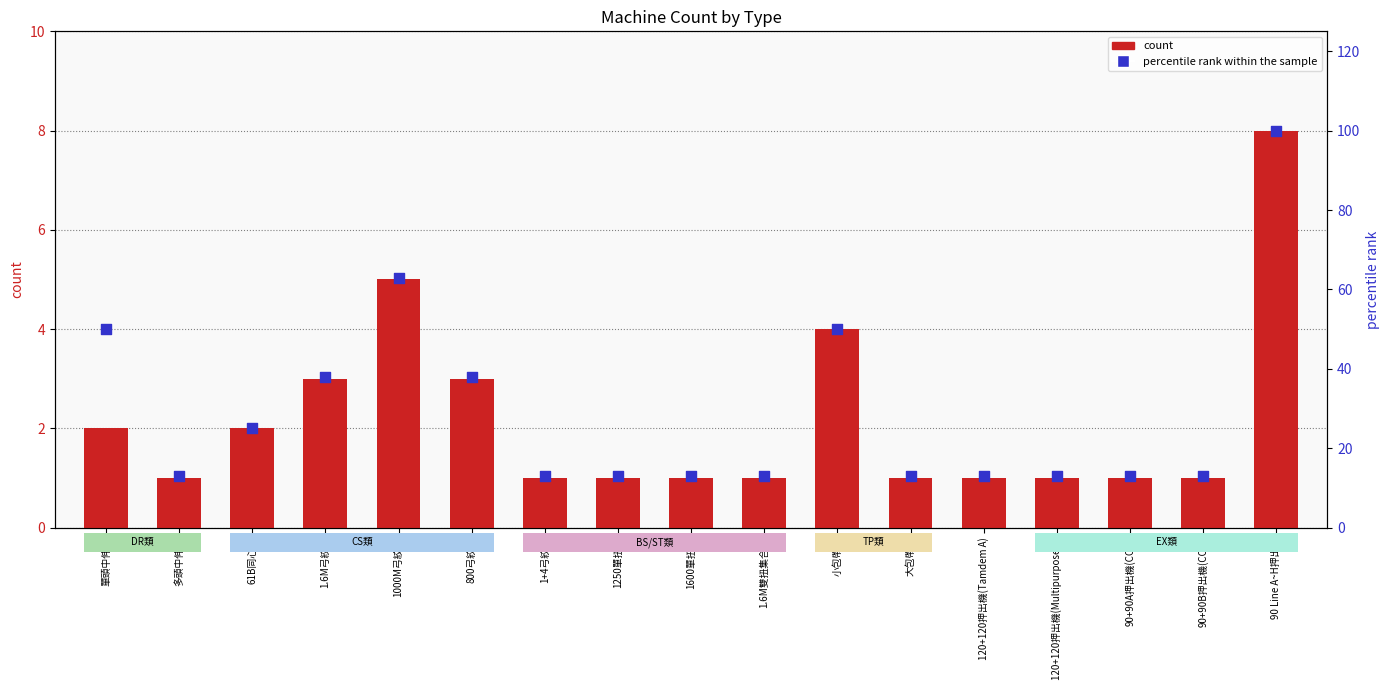

Which series reaches the minimum Y coordinate?

count